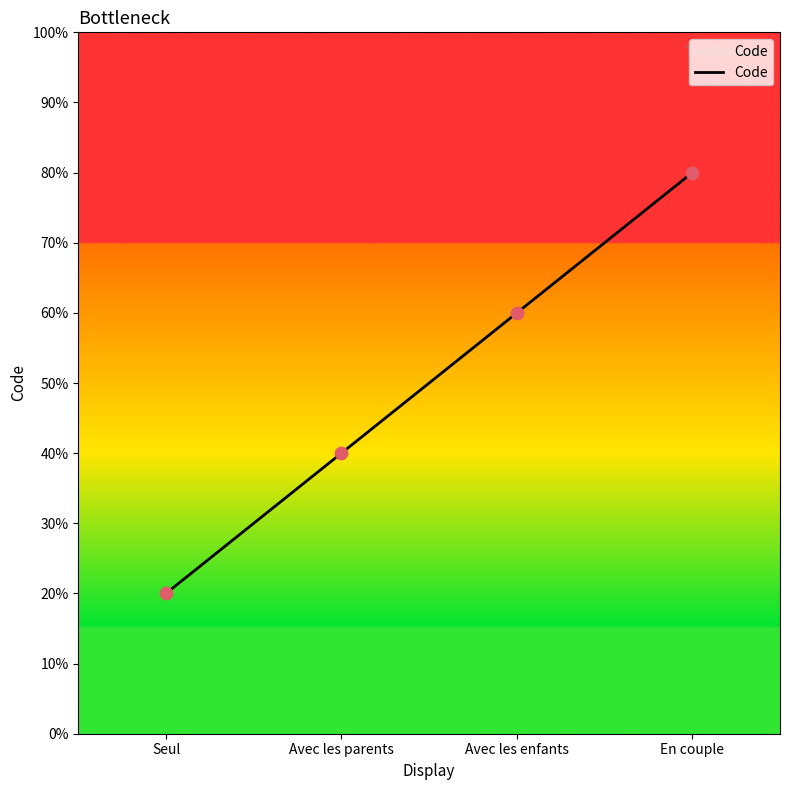

Approximately how many times larger is the value at Avec les enfants compared to Seul?

3.0